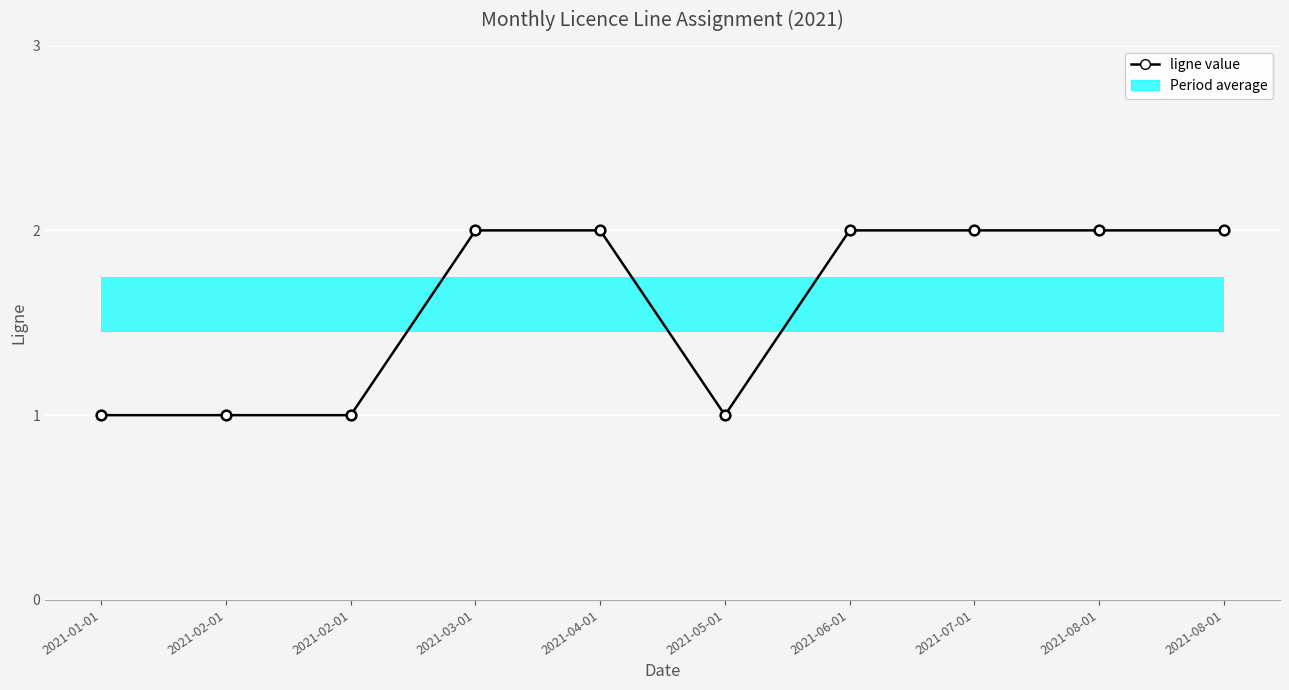

Which category has the highest value across all series?

2021-03-01